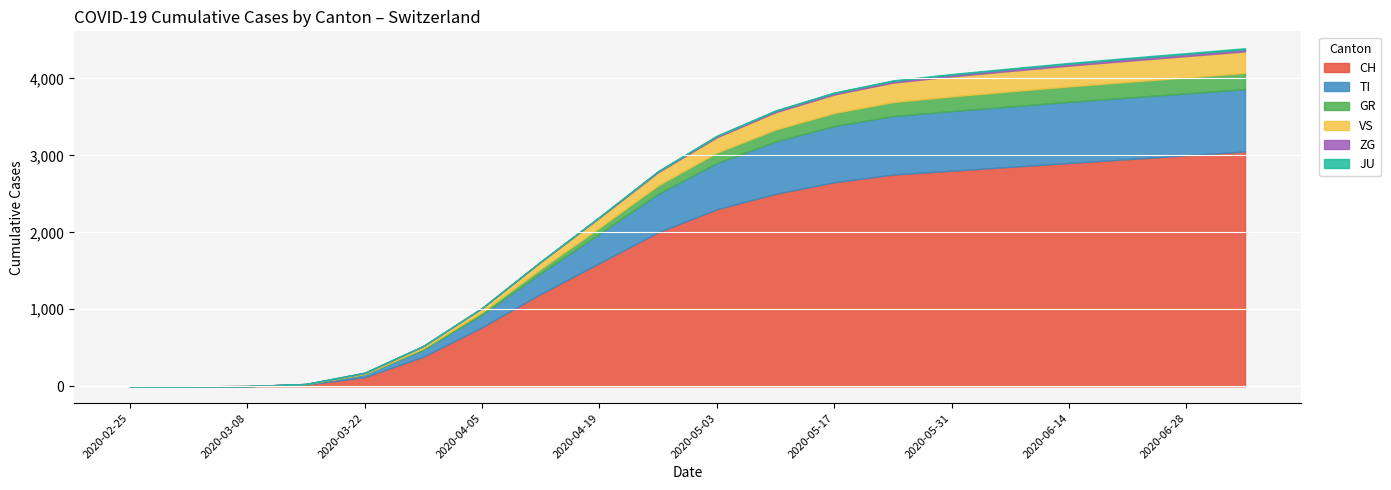

What position from the left is 2020-03-29?

6